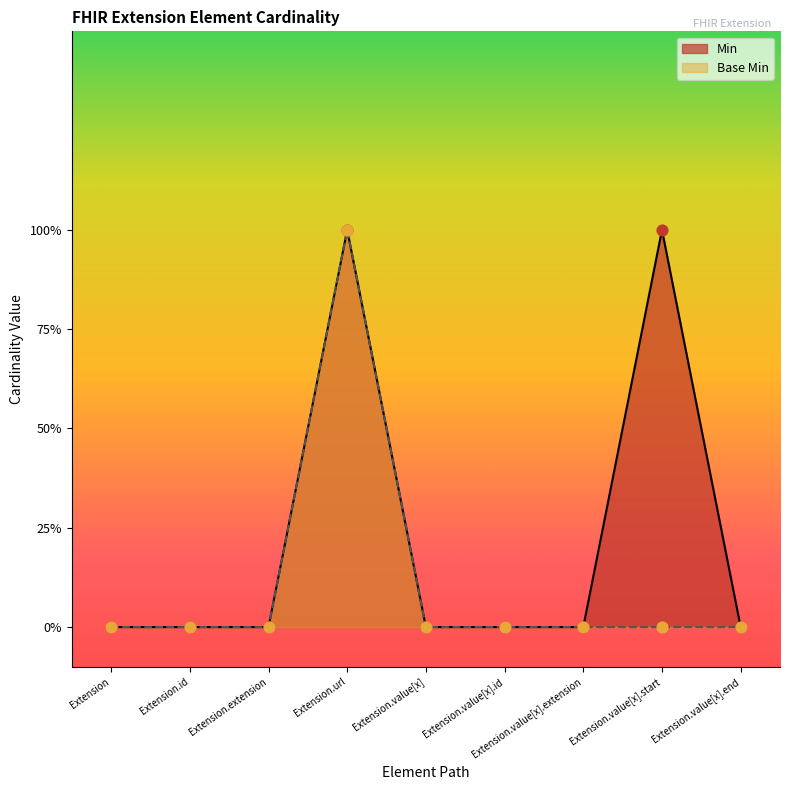

Which series reaches the minimum Y coordinate?

Min